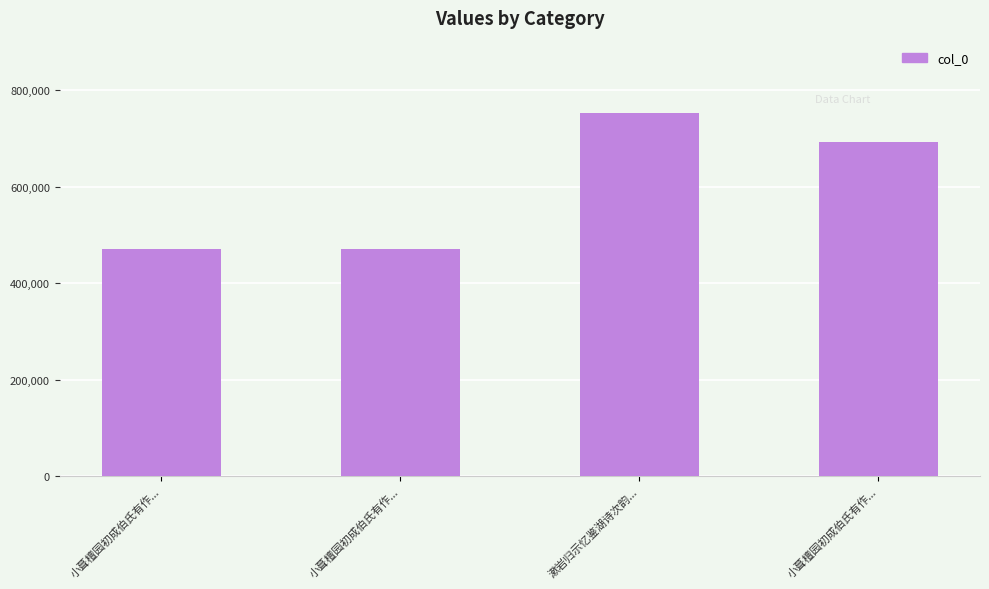

List the labels in order of value, largest first.

漱岩归示忆鉴湖诗次韵..., 小葺檀园初成伯氏有作..., 小葺檀园初成伯氏有作..., 小葺檀园初成伯氏有作...